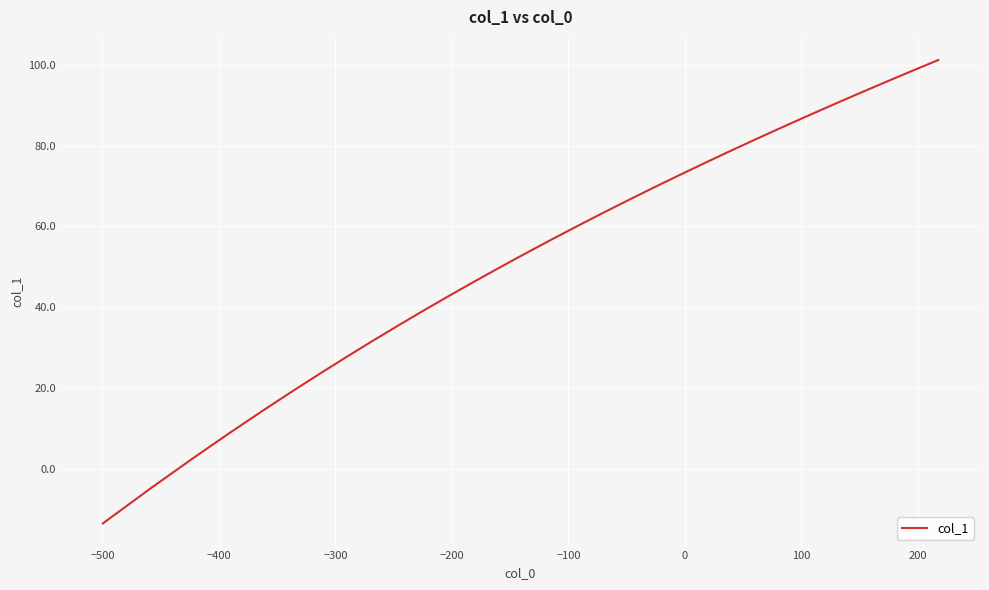

What is the difference between the maximum and minimum values?

114.8